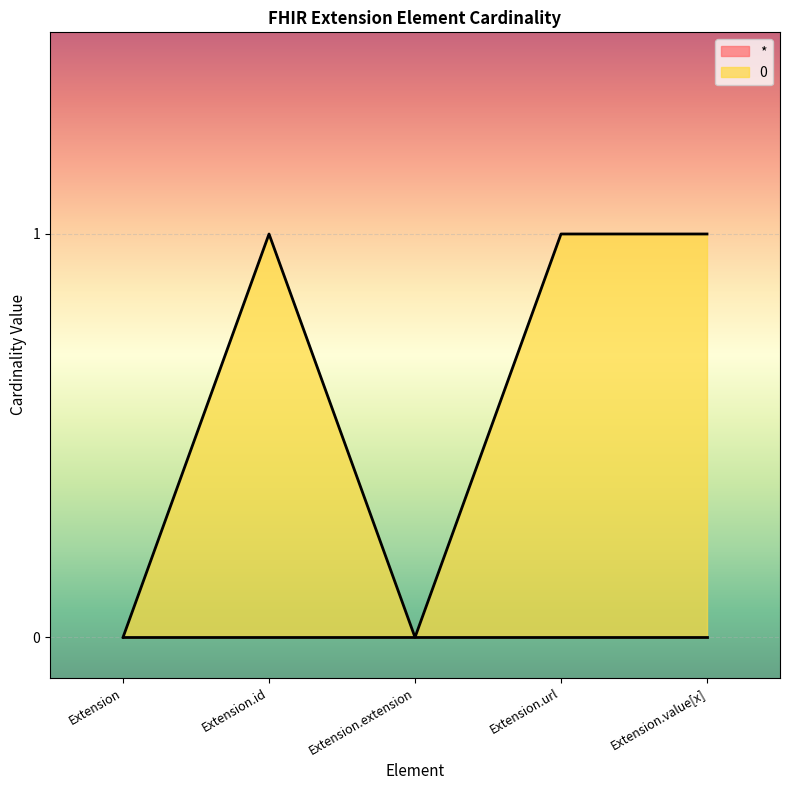

What is the label of the 4th point from the left?

Extension.url